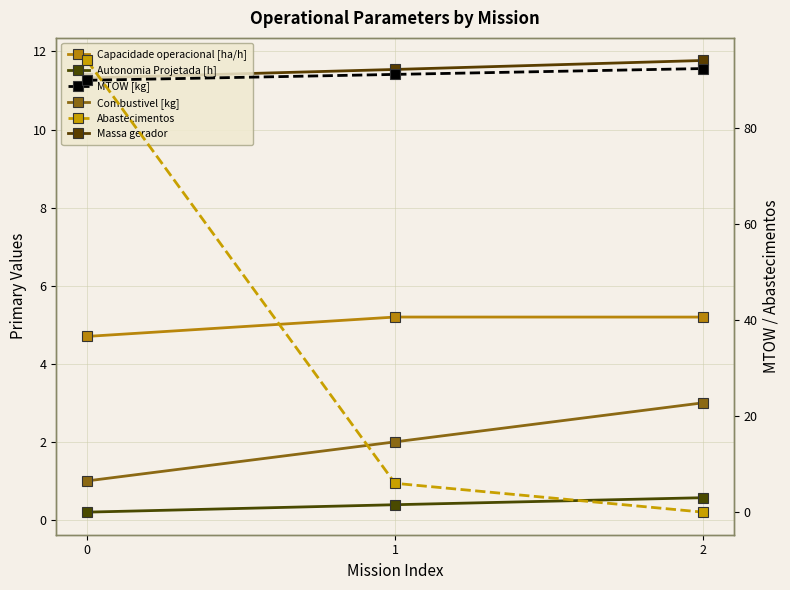

What is the value of the Massa gerador point at the 3rd from the left?

11.8